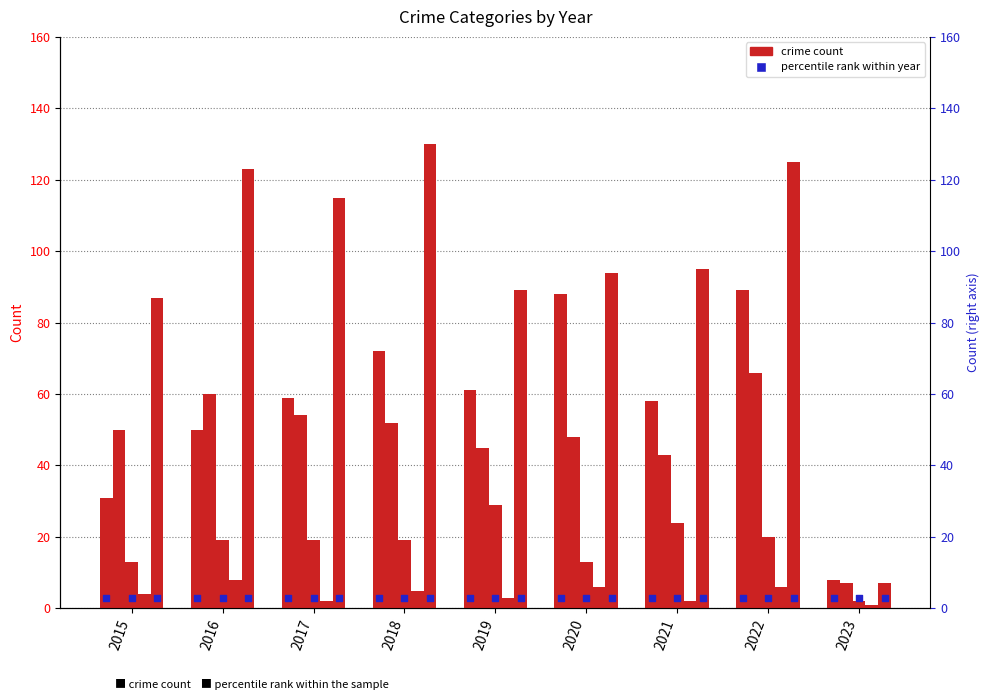

At which category is the sum across all series the highest?

2022